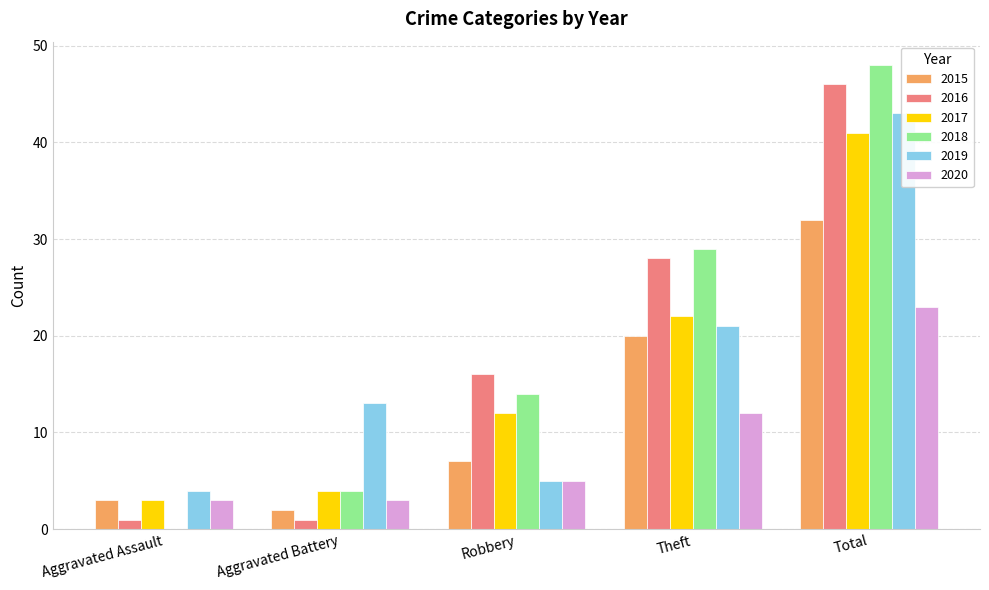

At which category is the sum across all series the highest?

Total